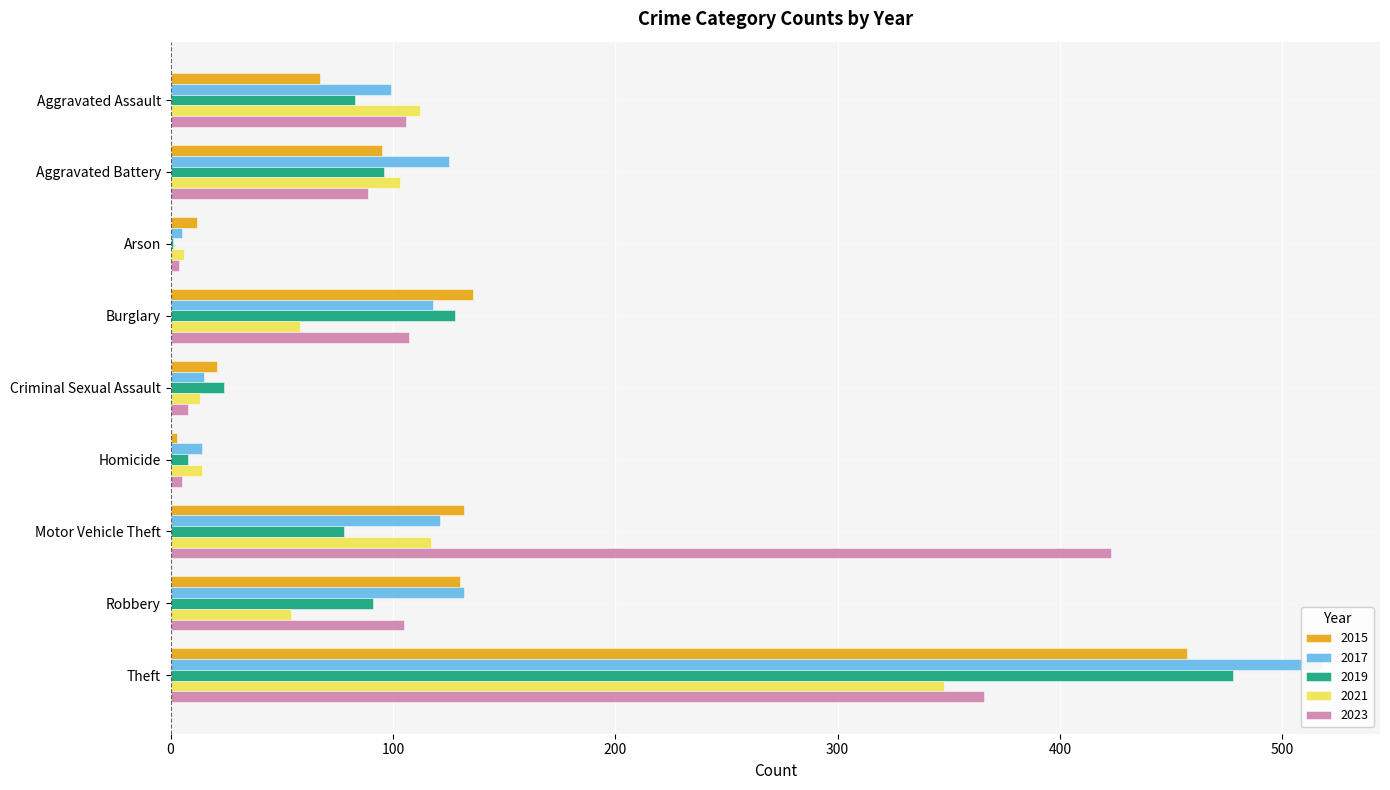

Reading left to right, transcribe all the data shown in this chart.

2015: Aggravated Assault=67	Aggravated Battery=95	Arson=12	Burglary=136	Criminal Sexual Assault=21	Homicide=3	Motor Vehicle Theft=132	Robbery=130	Theft=457
2017: Aggravated Assault=99	Aggravated Battery=125	Arson=5	Burglary=118	Criminal Sexual Assault=15	Homicide=14	Motor Vehicle Theft=121	Robbery=132	Theft=518
2019: Aggravated Assault=83	Aggravated Battery=96	Arson=1	Burglary=128	Criminal Sexual Assault=24	Homicide=8	Motor Vehicle Theft=78	Robbery=91	Theft=478
2021: Aggravated Assault=112	Aggravated Battery=103	Arson=6	Burglary=58	Criminal Sexual Assault=13	Homicide=14	Motor Vehicle Theft=117	Robbery=54	Theft=348
2023: Aggravated Assault=106	Aggravated Battery=89	Arson=4	Burglary=107	Criminal Sexual Assault=8	Homicide=5	Motor Vehicle Theft=423	Robbery=105	Theft=366